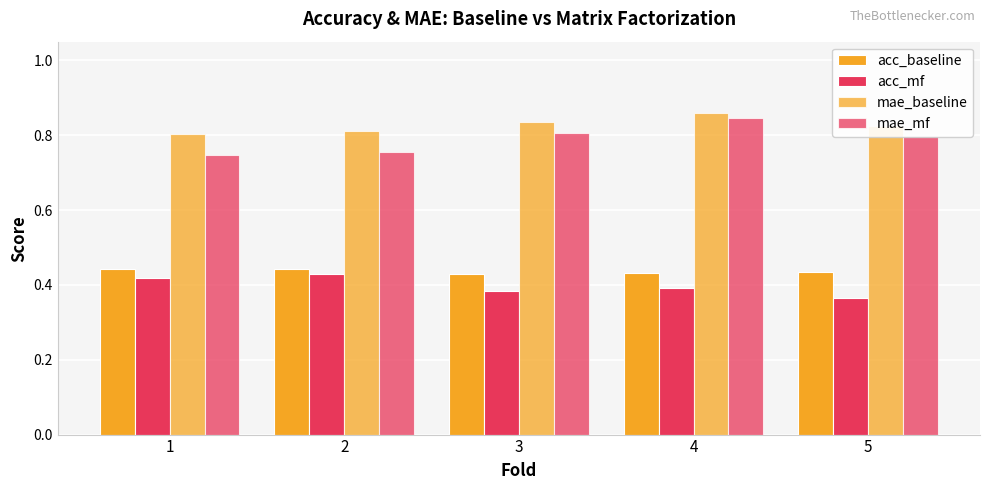

How many data points does each series have?

5